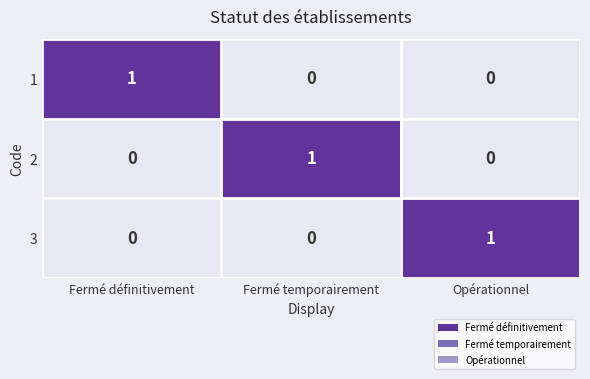

True or false: 2 has a value of 0 at Fermé temporairement.

False